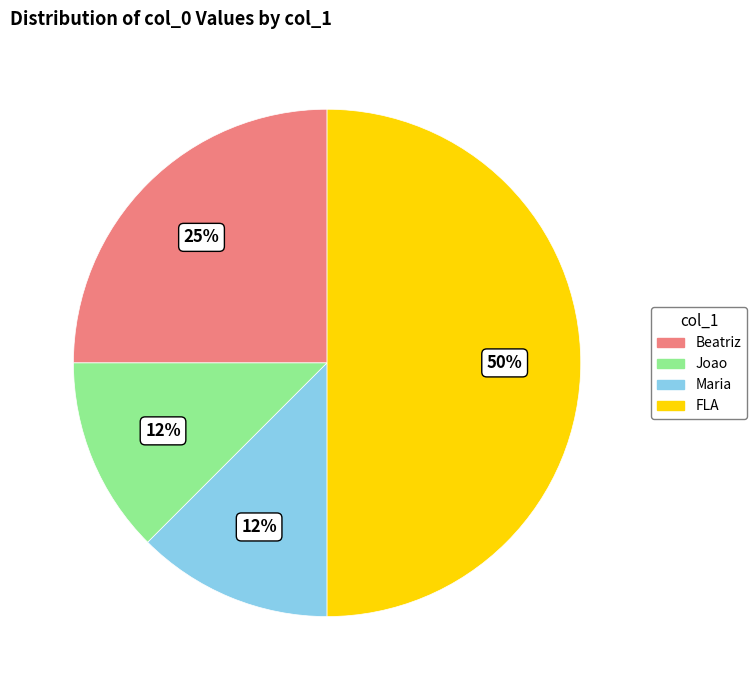

Which has a higher value, FLA or Joao?

FLA